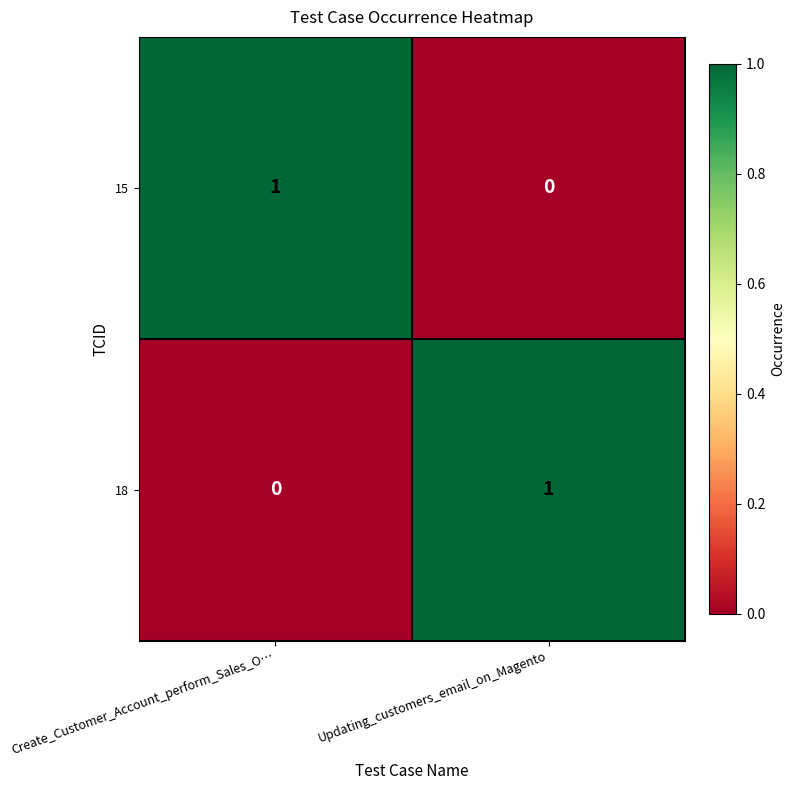

Is it true that 15 equals 1 at Updating_customers_email_on_Magento?

False